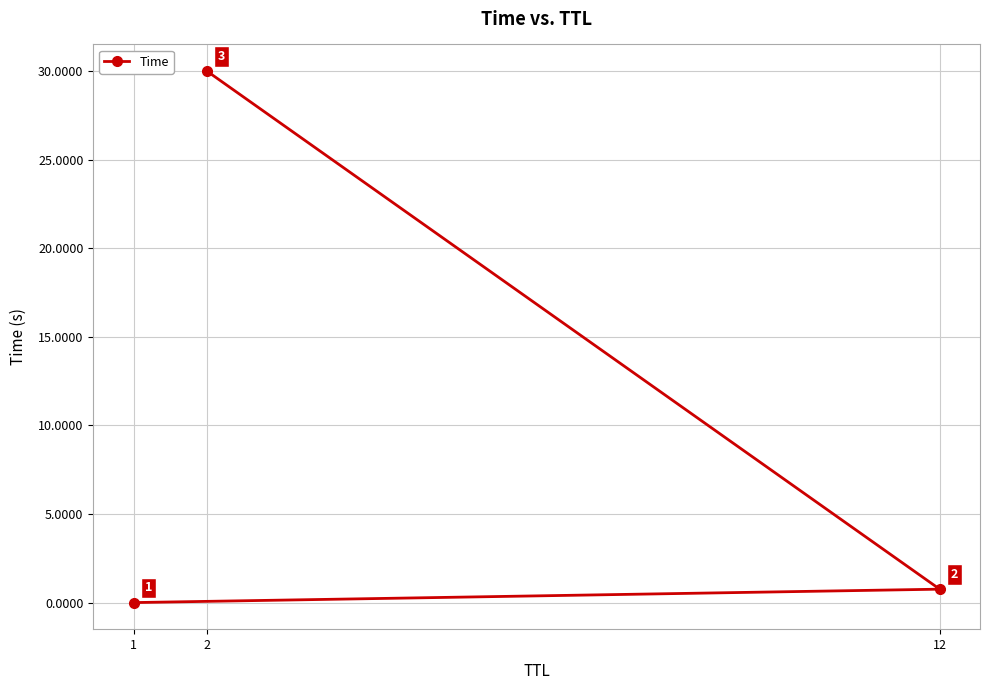

The value at 2 is 46.4. True or false?

False